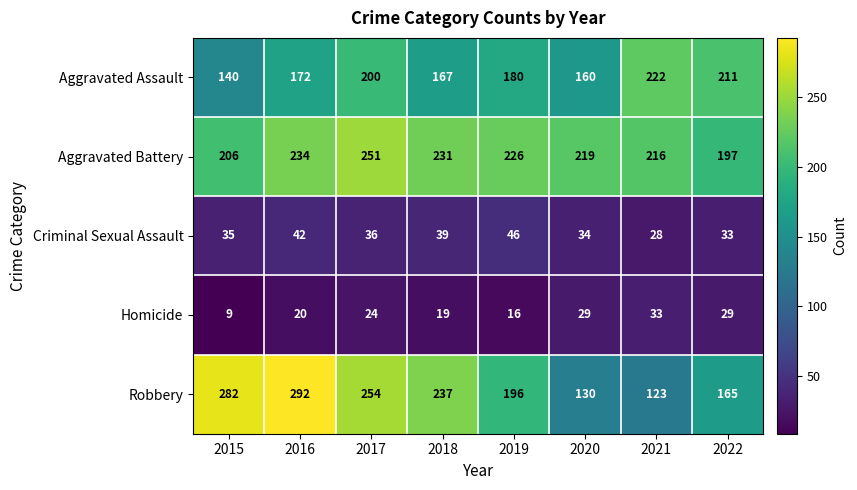

Which series has the largest total across all categories?

Aggravated Battery